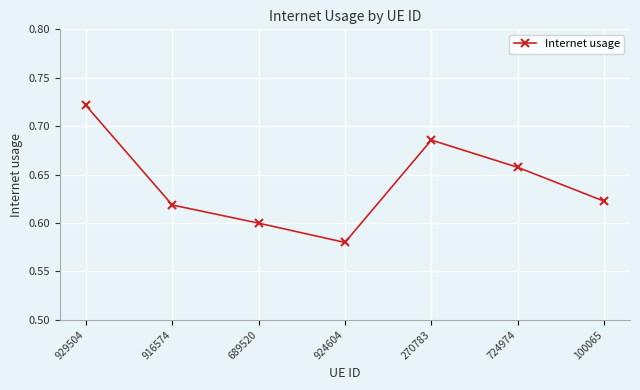

Count the number of data series in this chart.

1